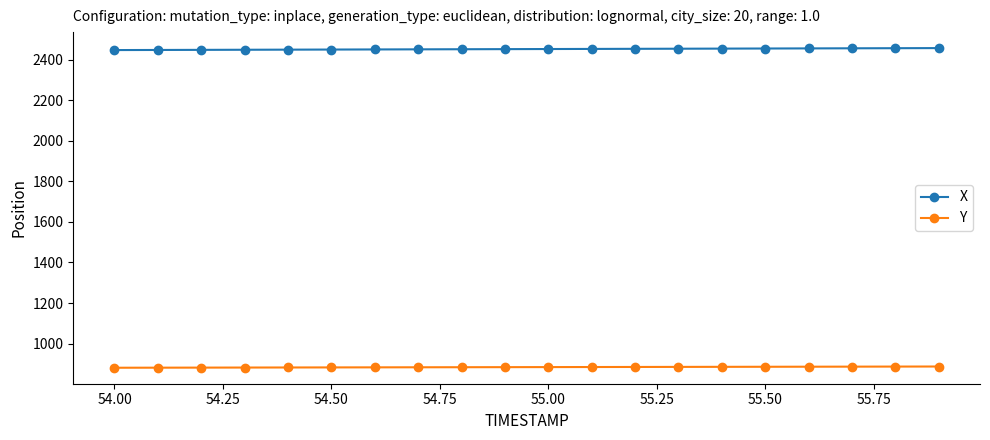

List the series in order of their overall mean, highest first.

X, Y